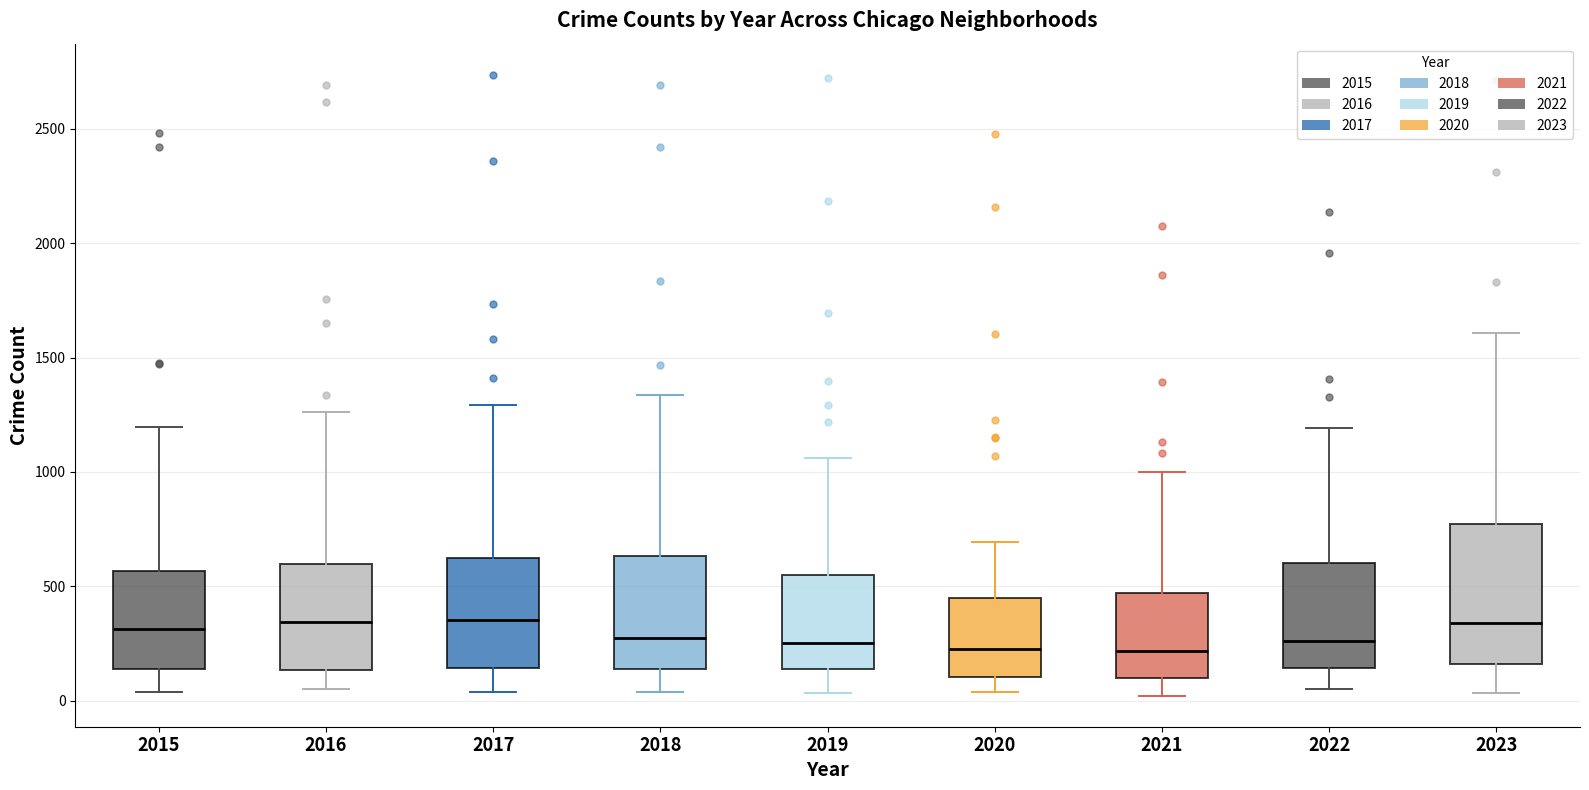

Reading left to right, transcribe this box plot: for each box, give where its median line is, the range the box spans, and where its two whiskers end, as read against the y-axis. The values are not printed on the chart, so give them approximately, as read against the axis.

2015: median 300, box 150 to 550, whiskers 50 to 1200
2016: median 350, box 150 to 600, whiskers 50 to 1250
2017: median 350, box 150 to 650, whiskers 50 to 1300
2018: median 250, box 150 to 650, whiskers 50 to 1350
2019: median 250, box 150 to 550, whiskers 50 to 1050
2020: median 250, box 100 to 450, whiskers 50 to 700
2021: median 200, box 100 to 450, whiskers 0 to 1000
2022: median 250, box 150 to 600, whiskers 50 to 1200
2023: median 350, box 150 to 750, whiskers 50 to 1600